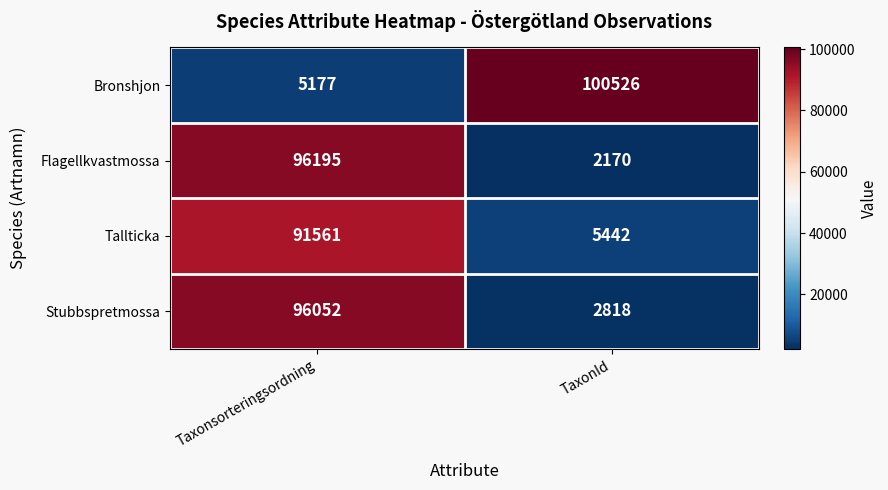

At Taxonsorteringsordning, list the series in order from smallest to largest.

Bronshjon, Tallticka, Stubbspretmossa, Flagellkvastmossa